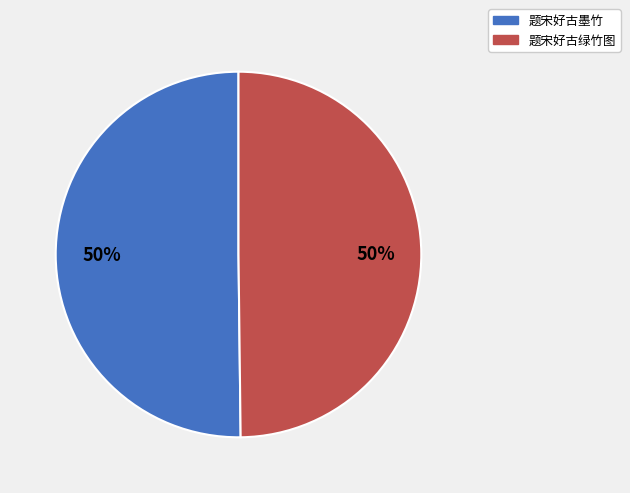

To the nearest percent, what is the average slice percentage?

50%